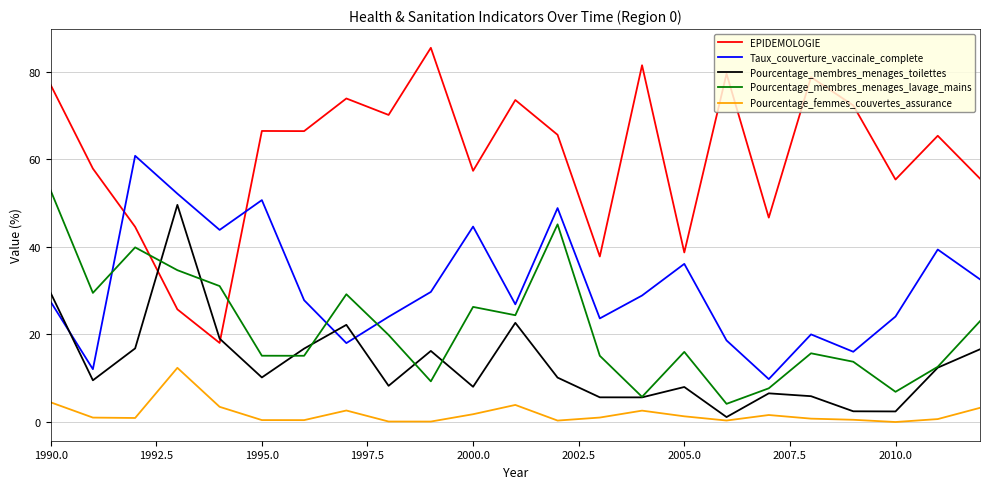

Which series has the largest total across all categories?

EPIDEMOLOGIE